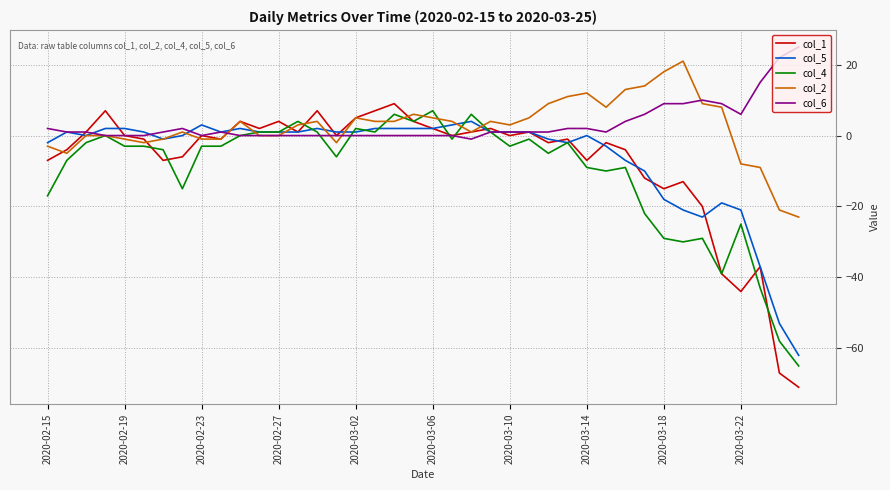

Which series has the largest range (max minus min)?

col_1